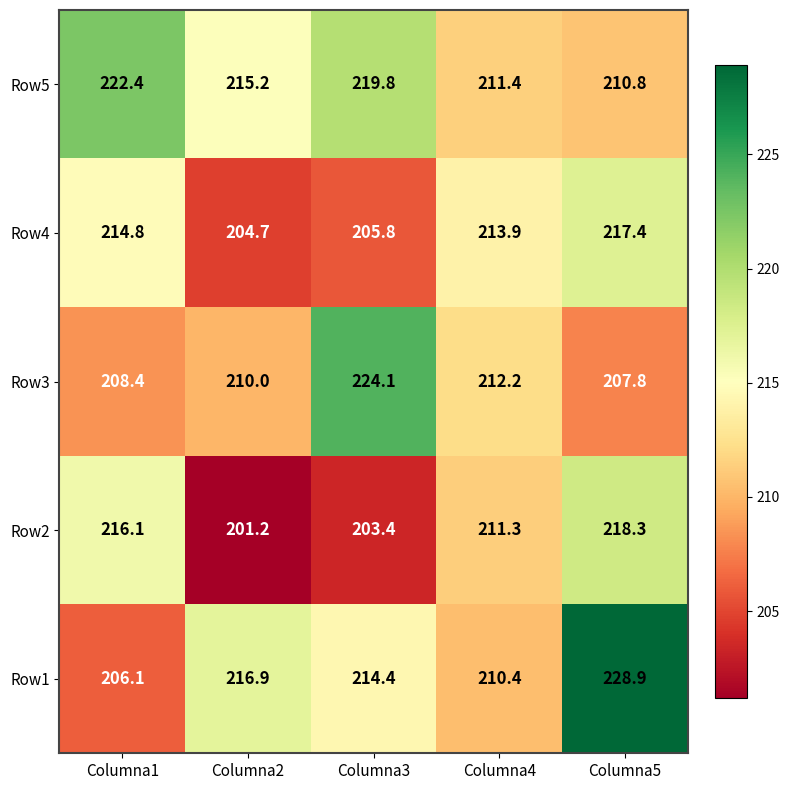

What is the average value of the Row1 series?

215.3